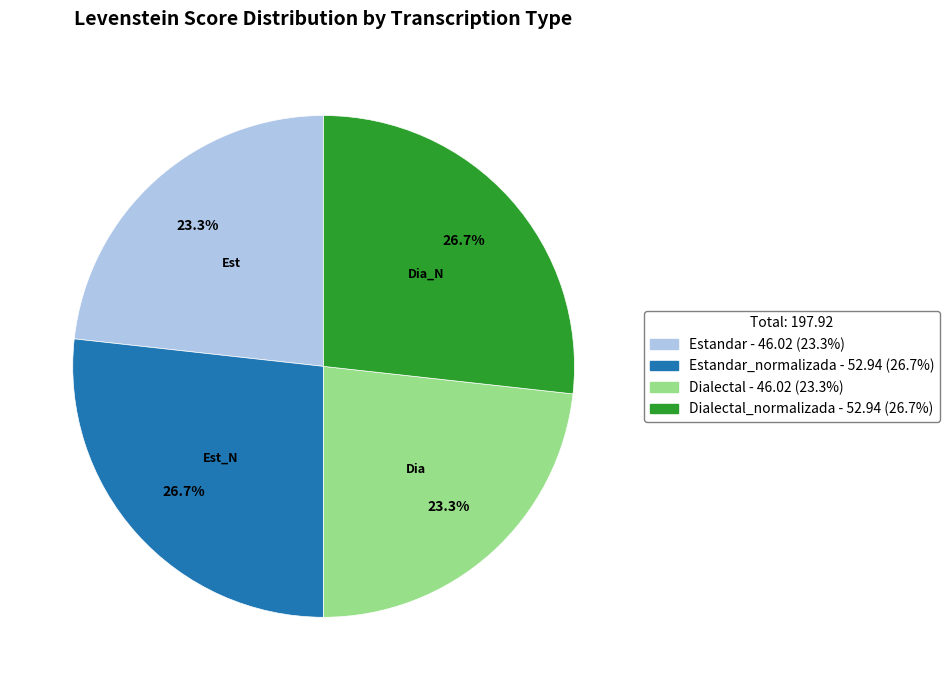

Is there a majority slice in this chart?

No